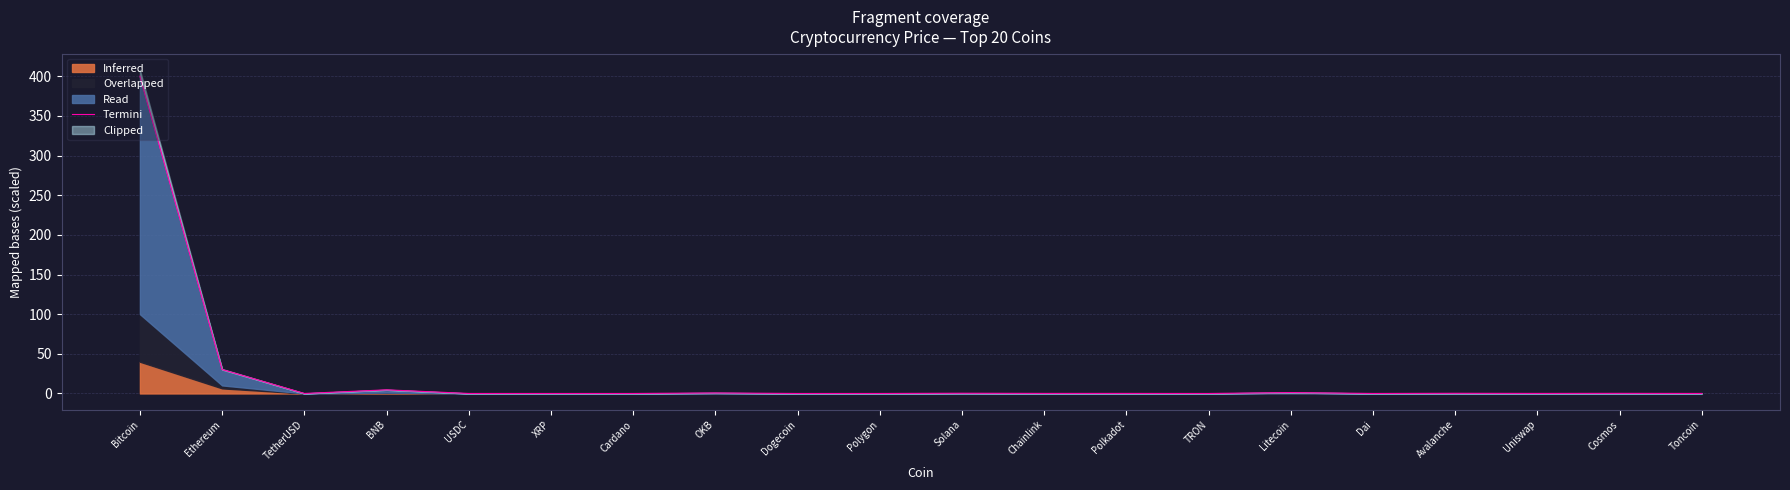

Reading right to left, extract all data points from this chart.

0.0	0.2	0.1	0.2	0.0	1.1	0.0	0.1	0.1	0.3	0.0	0.0	0.7	0.0	0.0	0.0	4.6	0.0	30.2	400.0